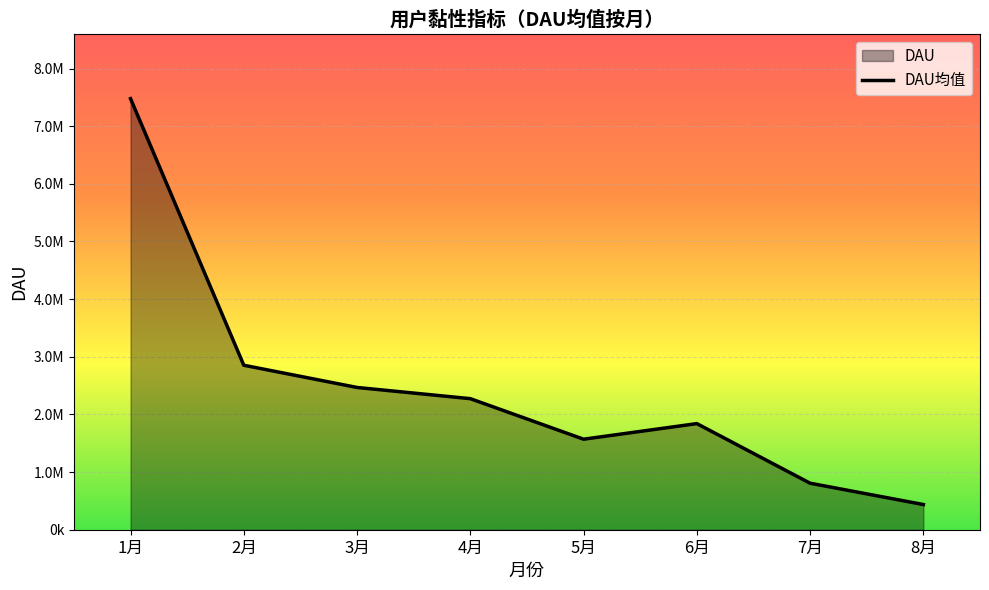

What value does the data have at 2月?

2853032.2